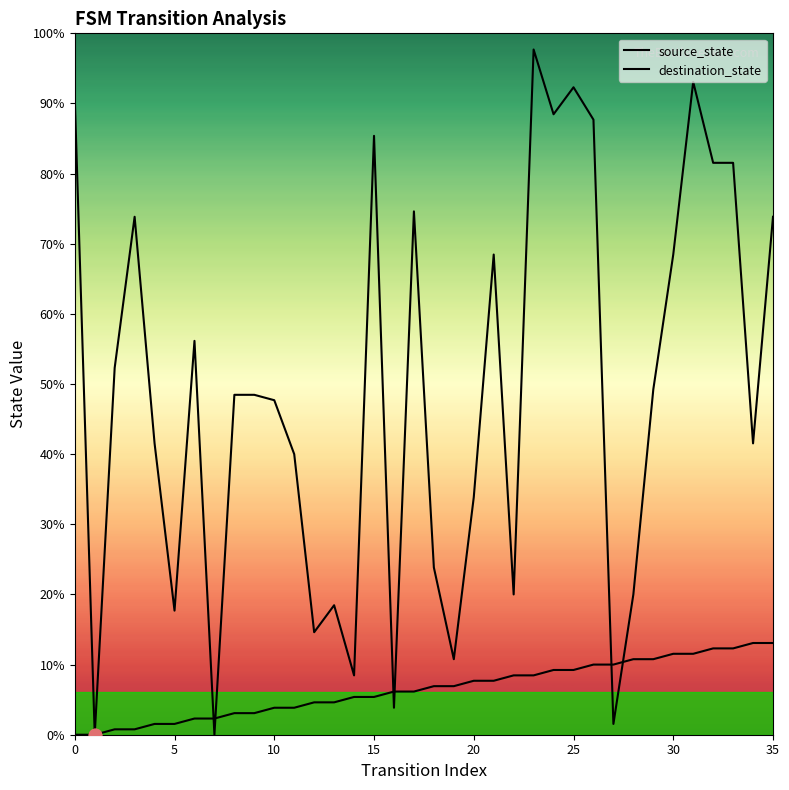

Which series reaches the maximum Y coordinate?

destination_state